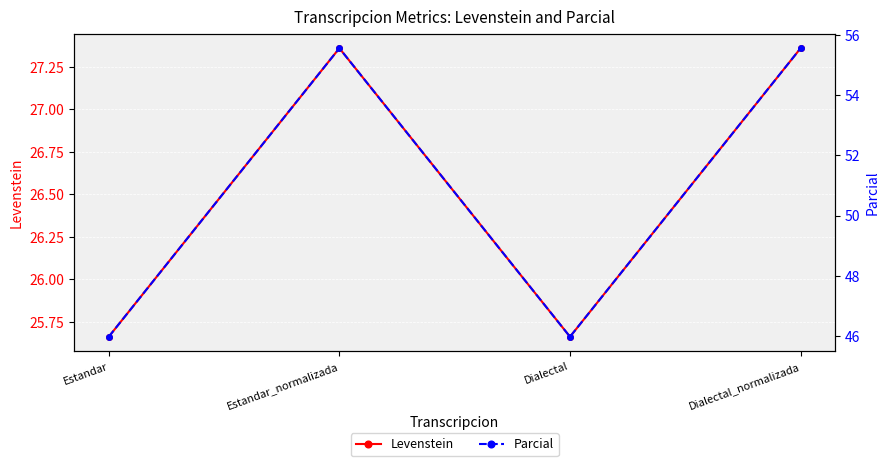

At which category does Levenstein reach its first local peak?

Estandar_normalizada